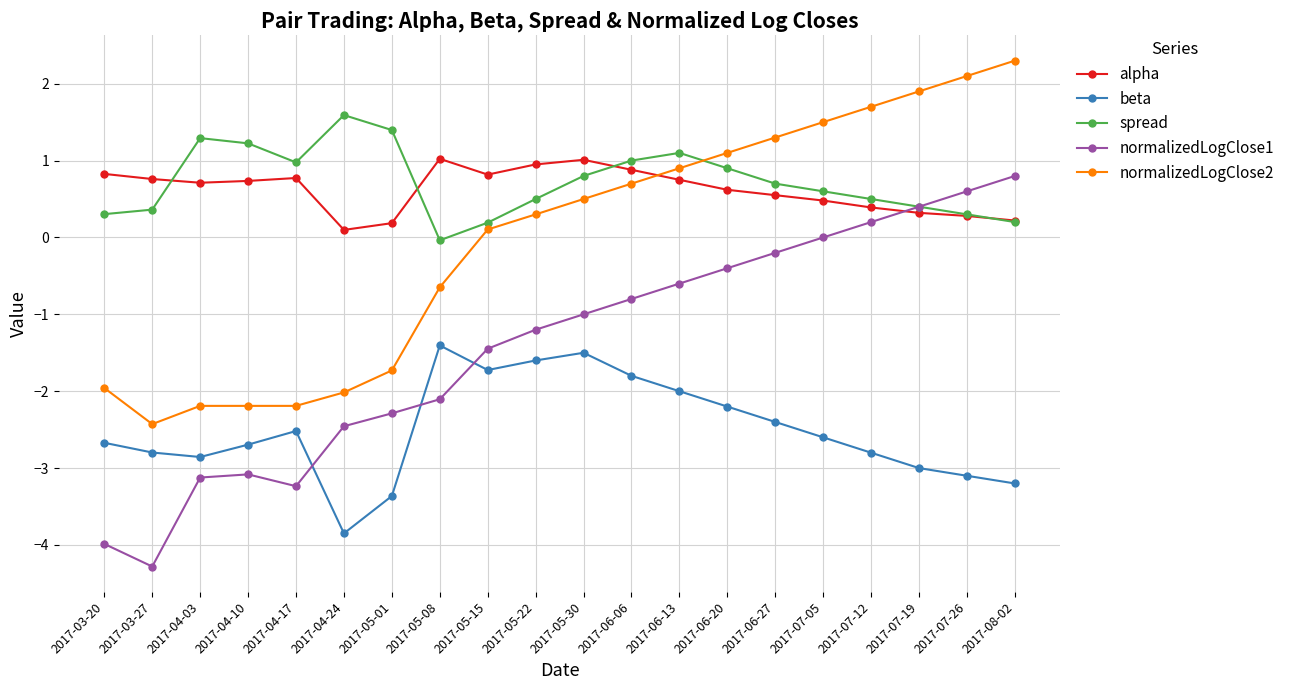

What is the label of the 3rd point from the right?

2017-07-19